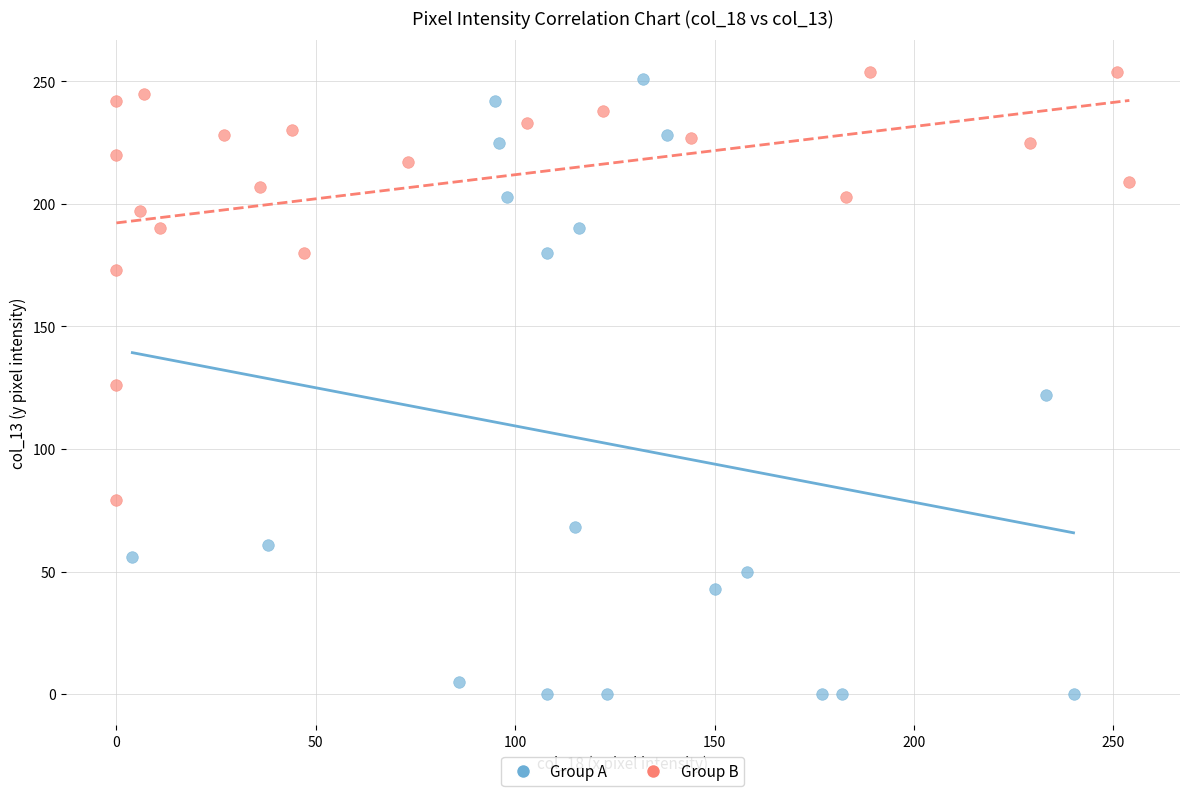

Which series has the widest spread of Y values?

Group A